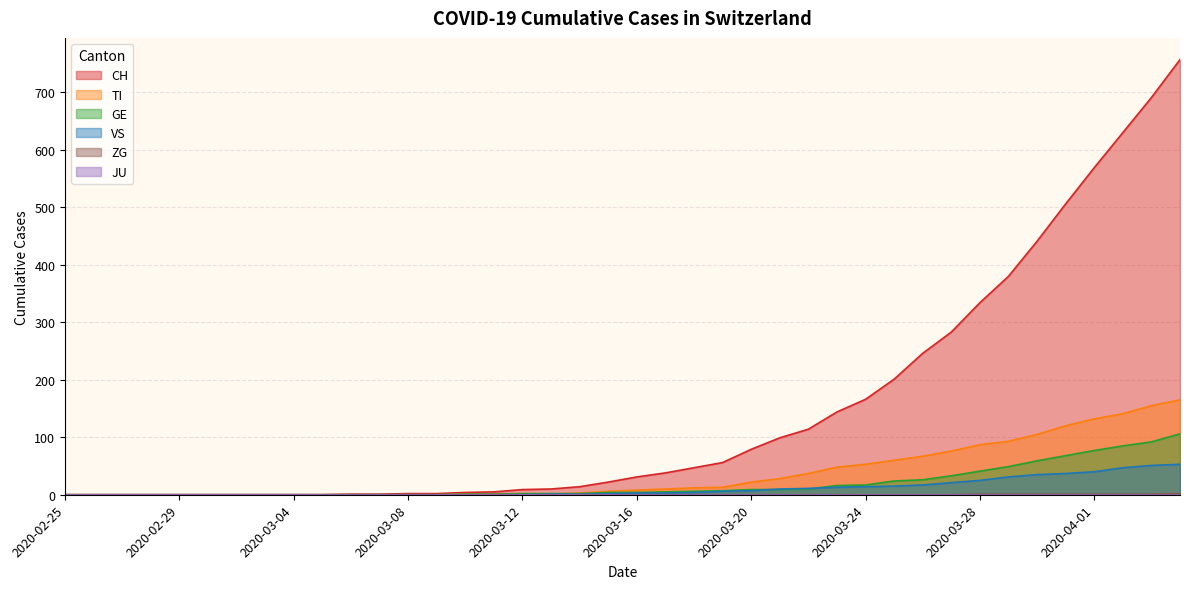

At 2020-02-27, list the series in order from largest to smallest.

CH, TI, GE, VS, ZG